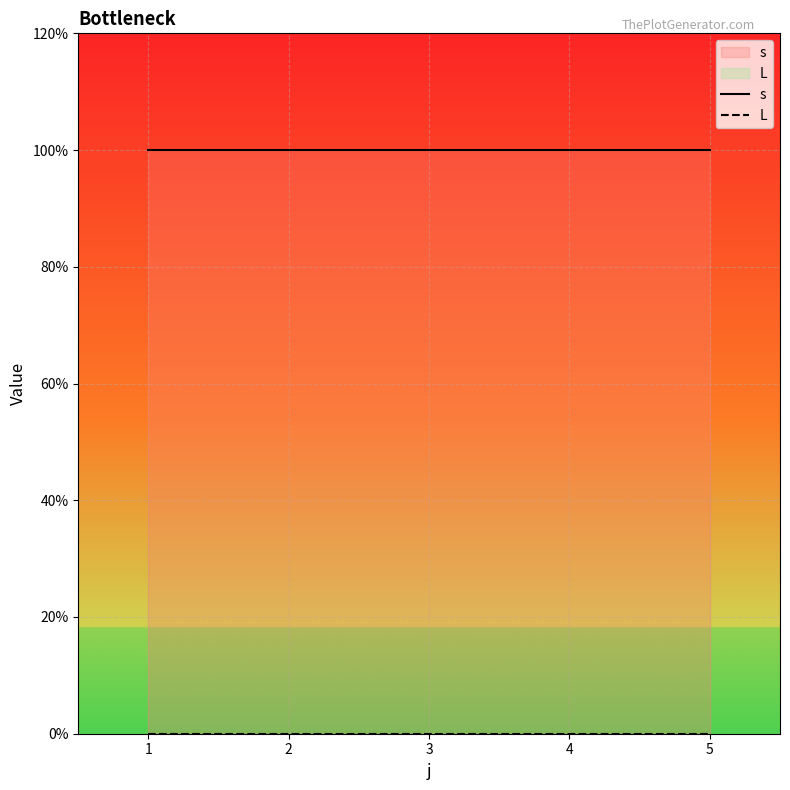

At how many categories does at least one series exceed 0?

5